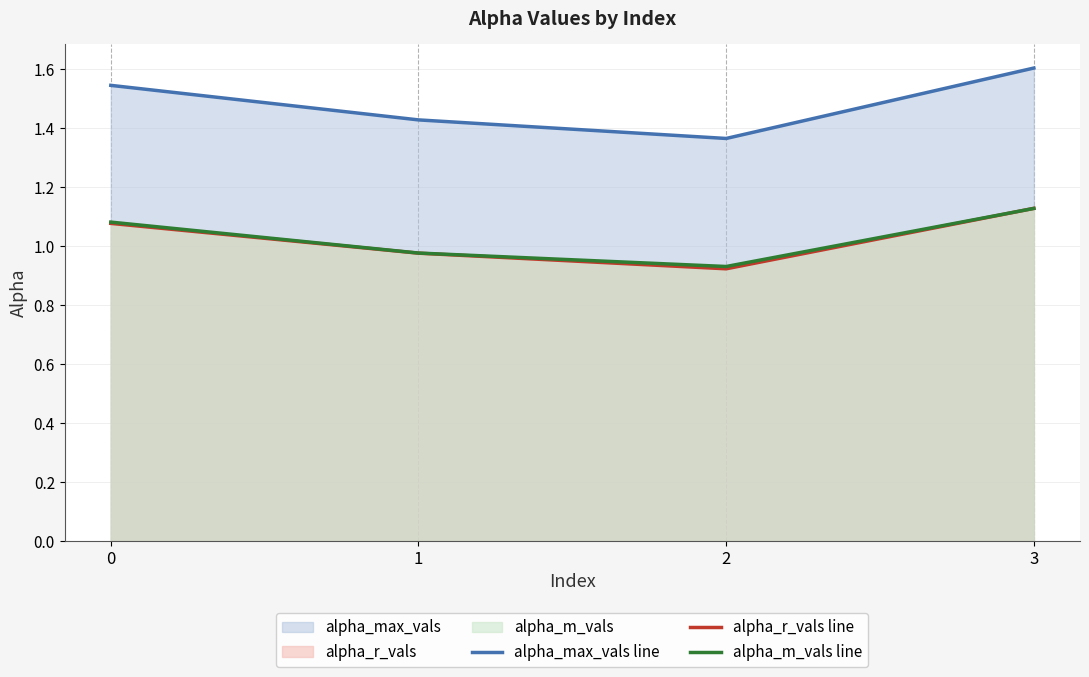

At which category is the sum across all series the highest?

3